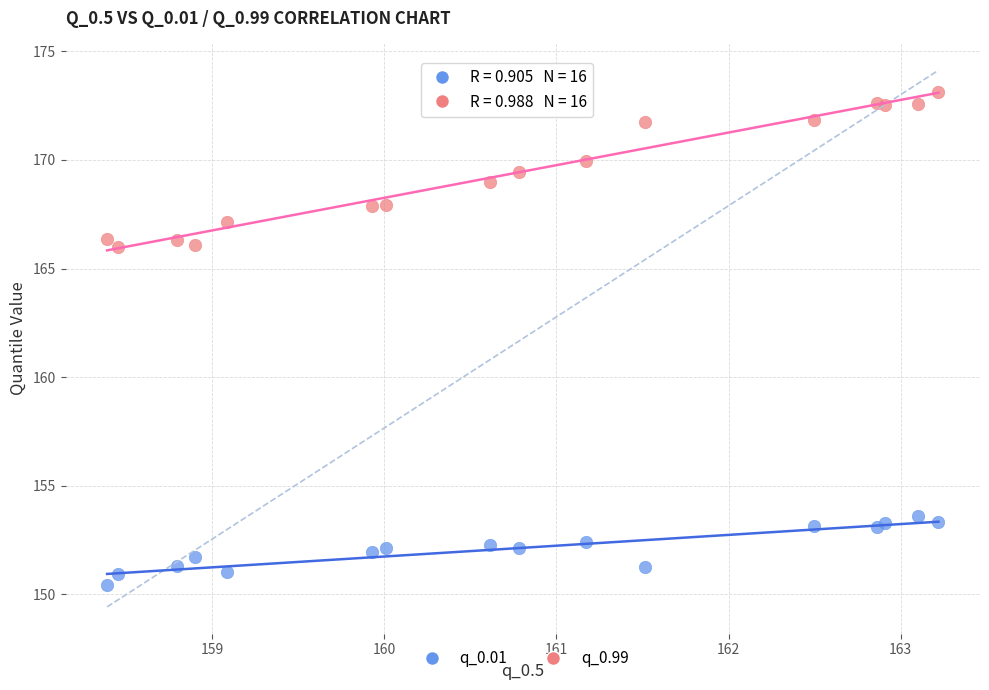

Which series contains the highest Y value?

q_0.99